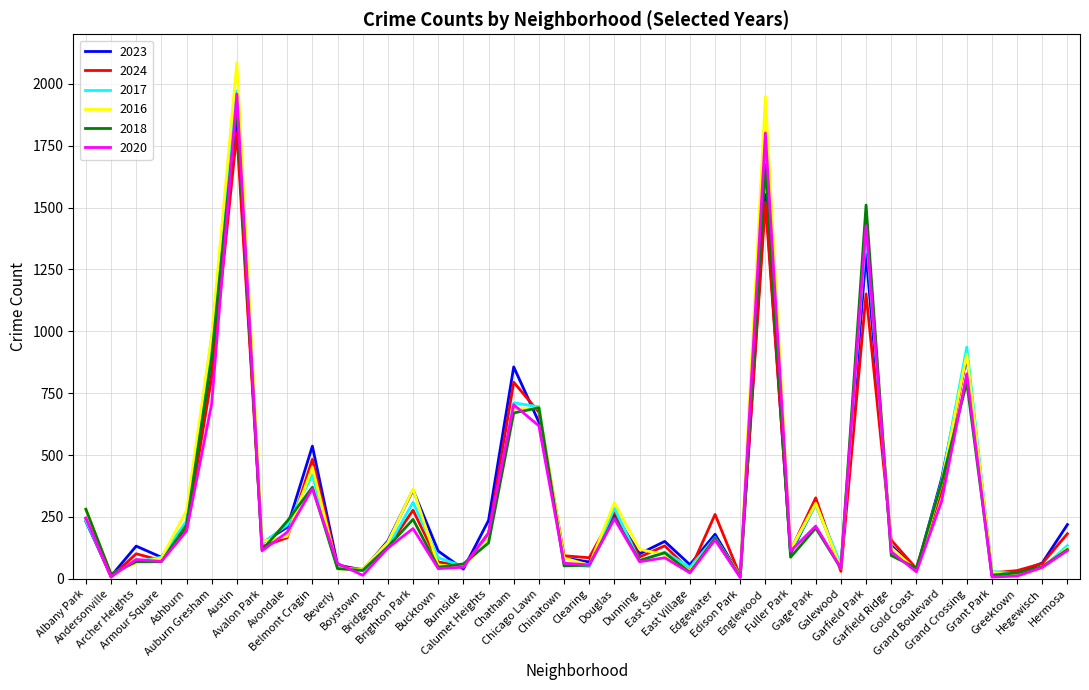

What is the maximum value shown in the chart?

2086